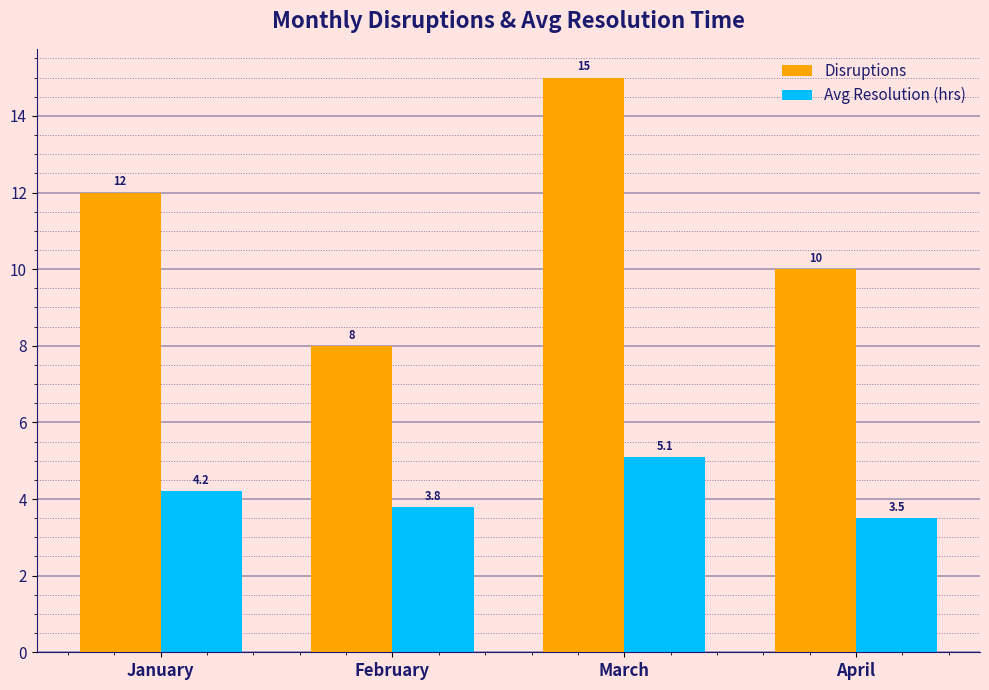

What is the total value across all series at March?

20.1